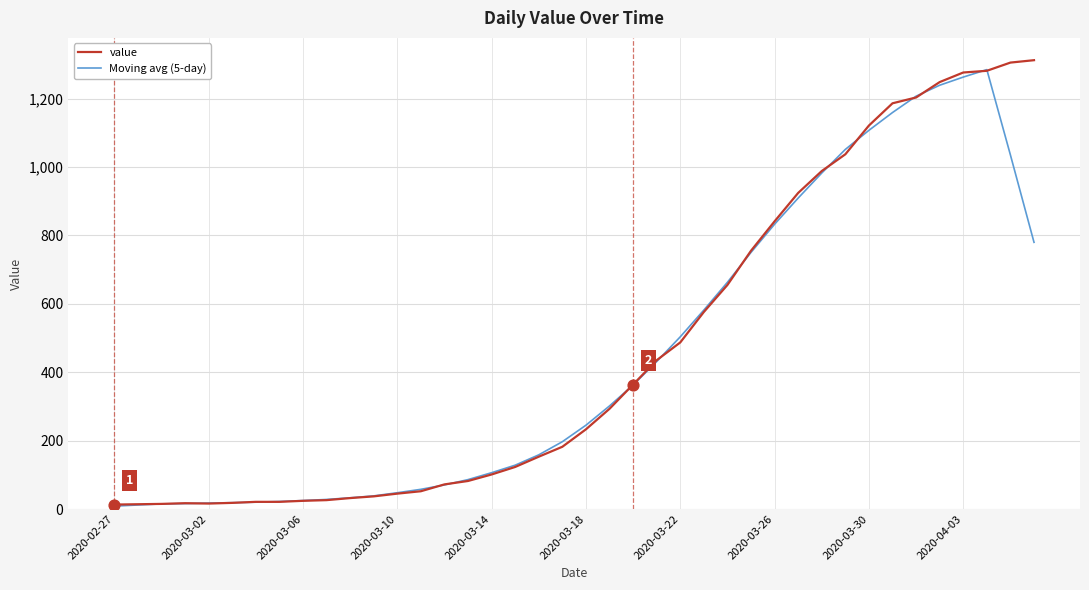

What are all the series names shown in the legend?

value, Moving avg (5-day)